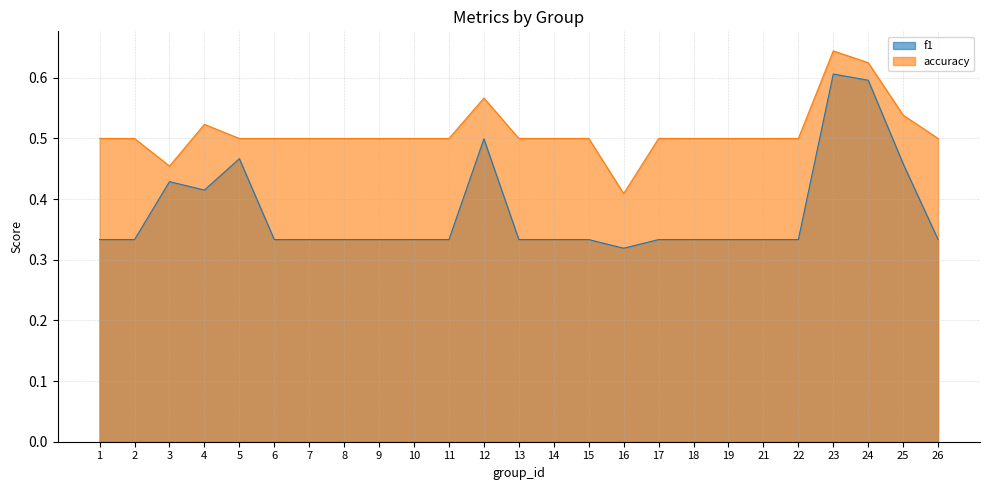

True or false: accuracy has more than 0 points higher than both neighbors.

True